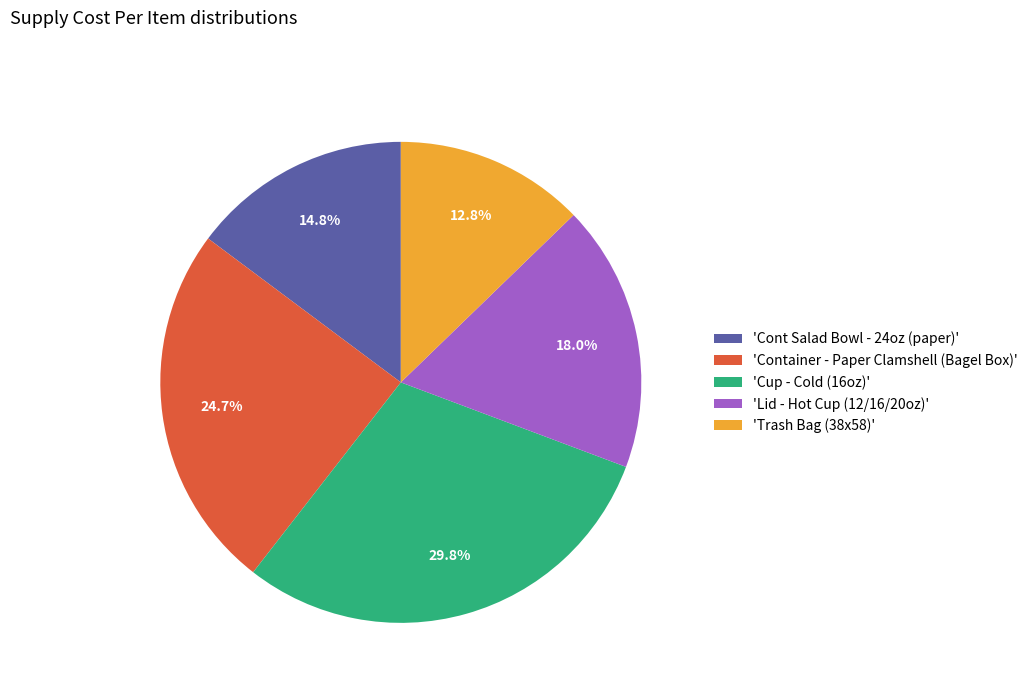

To the nearest percent, what is the difference between the largest and smallest slice percentages?

17%